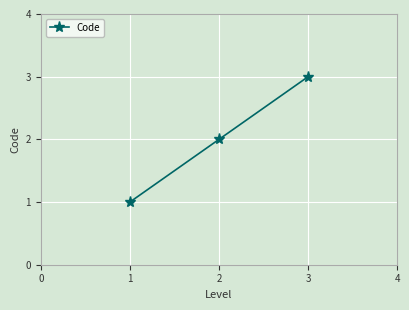

What is the maximum value shown in the chart?

3